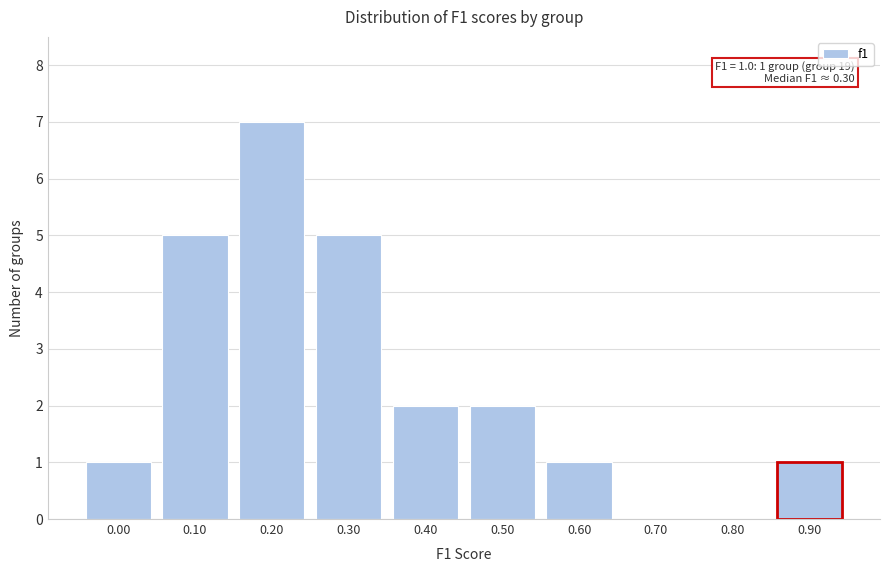

Reading left to right, transcribe all the data shown in this chart.

0.00=1	0.10=5	0.20=7	0.30=5	0.40=2	0.50=2	0.60=1	0.70=0	0.80=0	0.90=1